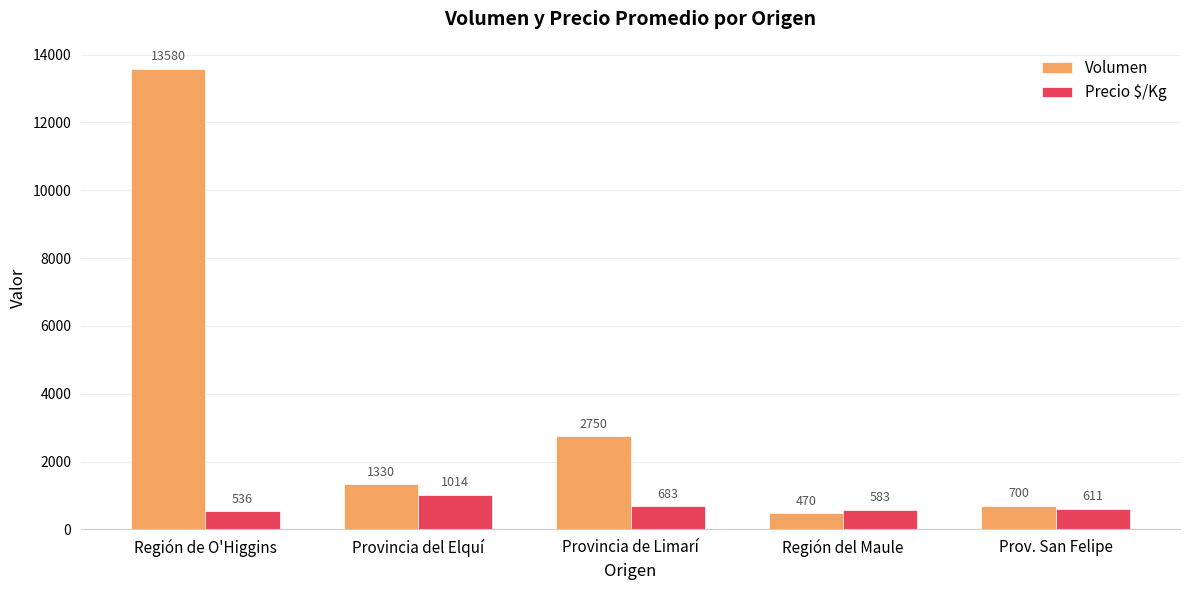

Rank the series by their average value, from highest to lowest.

Volumen, Precio $/Kg